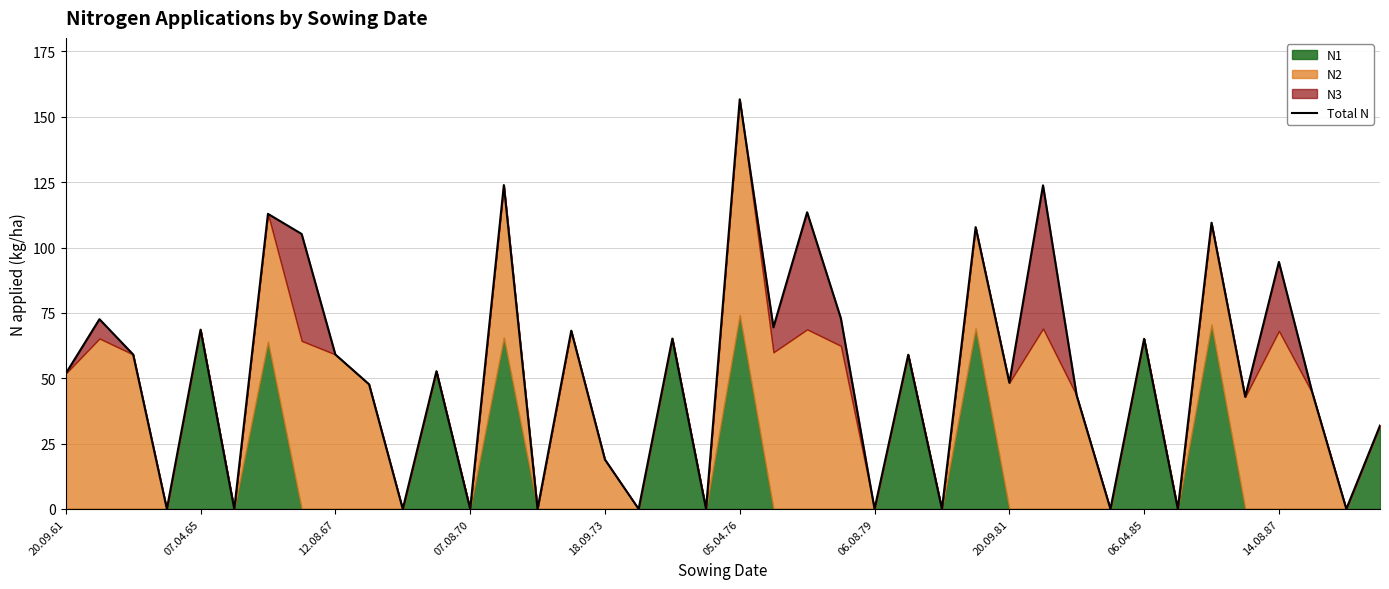

How many lines are shown in the chart?

1